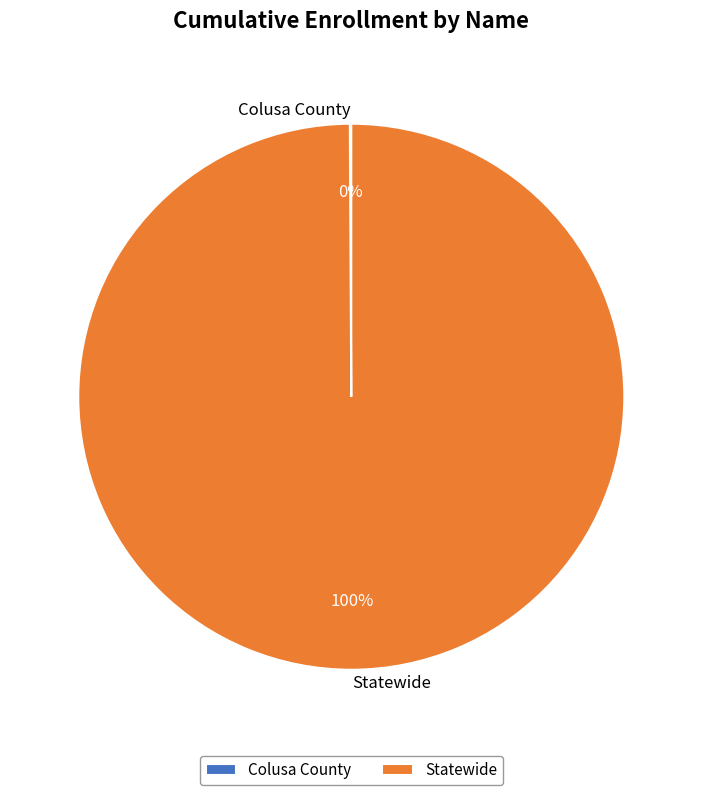

To the nearest percent, what is the average slice percentage?

50%